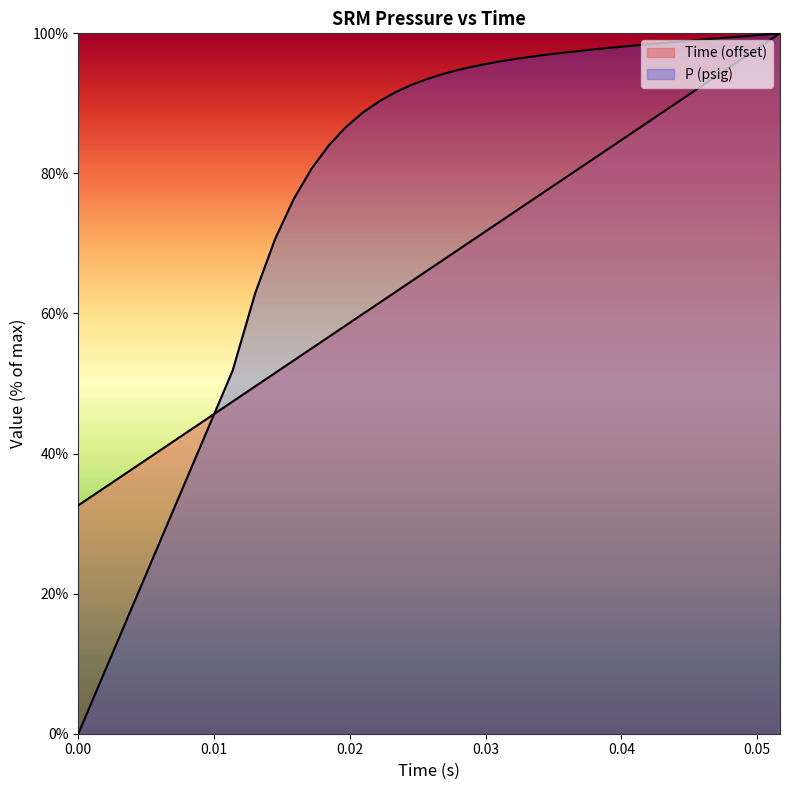

Does the chart display data point markers on the line(s)?

No